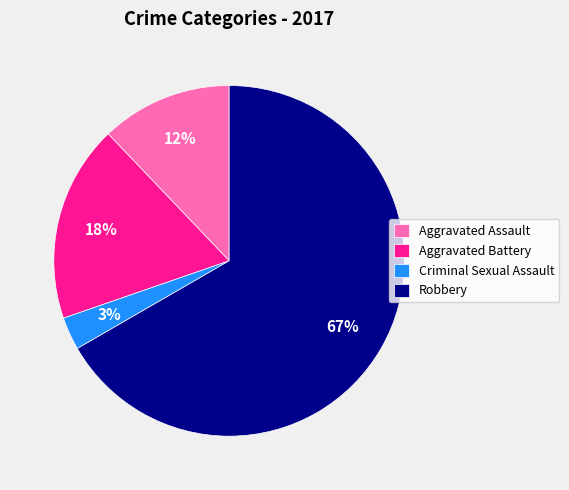

What percentage is the Aggravated Battery slice, to the nearest percent?

18%